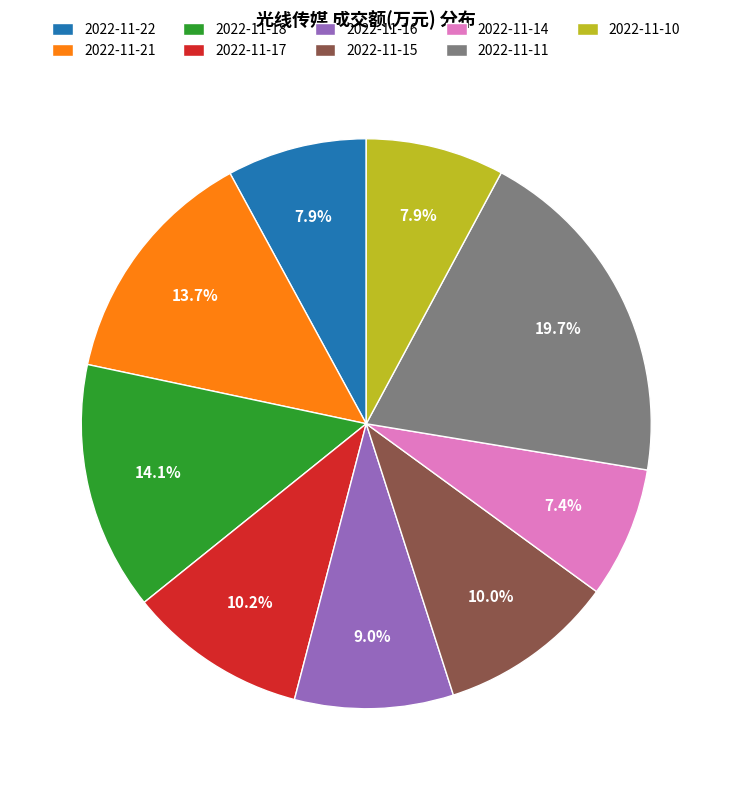

Is the sum of 2022-11-15 and 2022-11-18 greater than half?

No